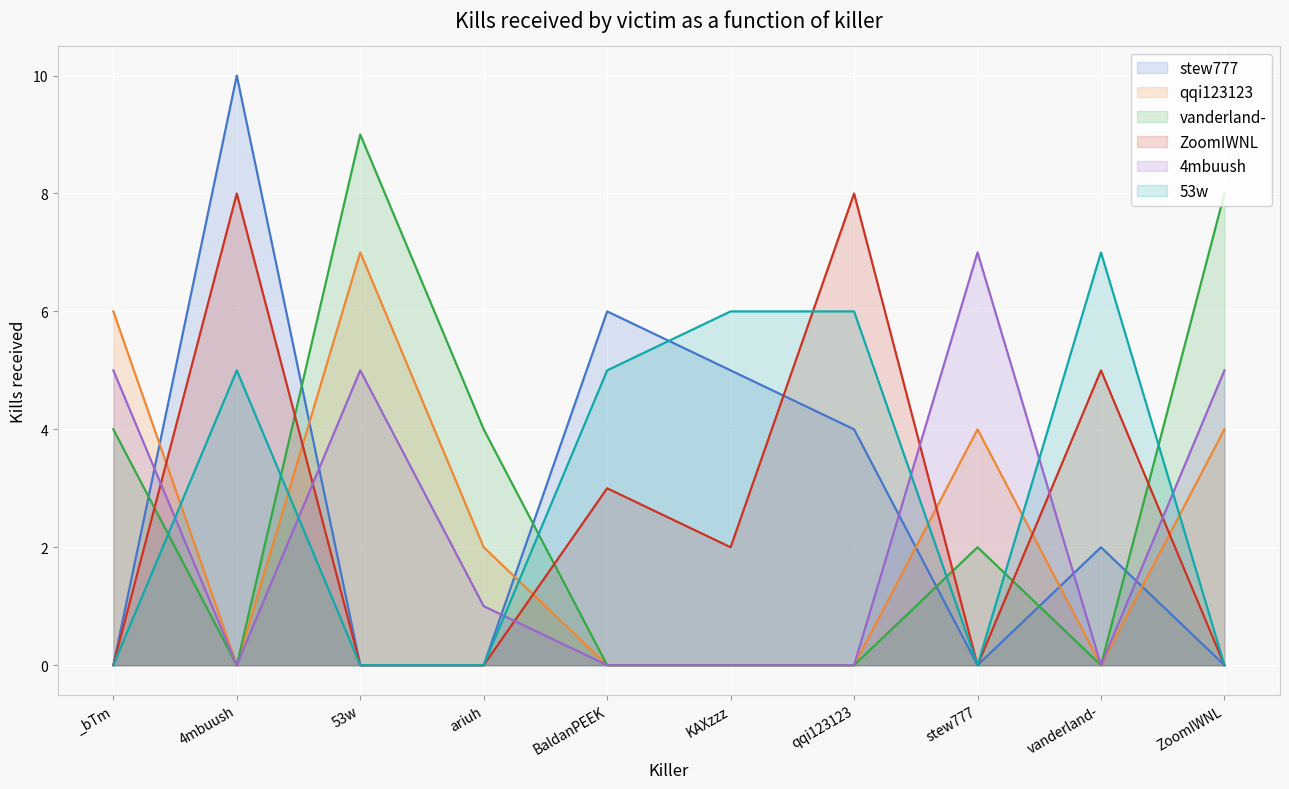

Is it true that 53w equals 4 at KAXzzz?

False